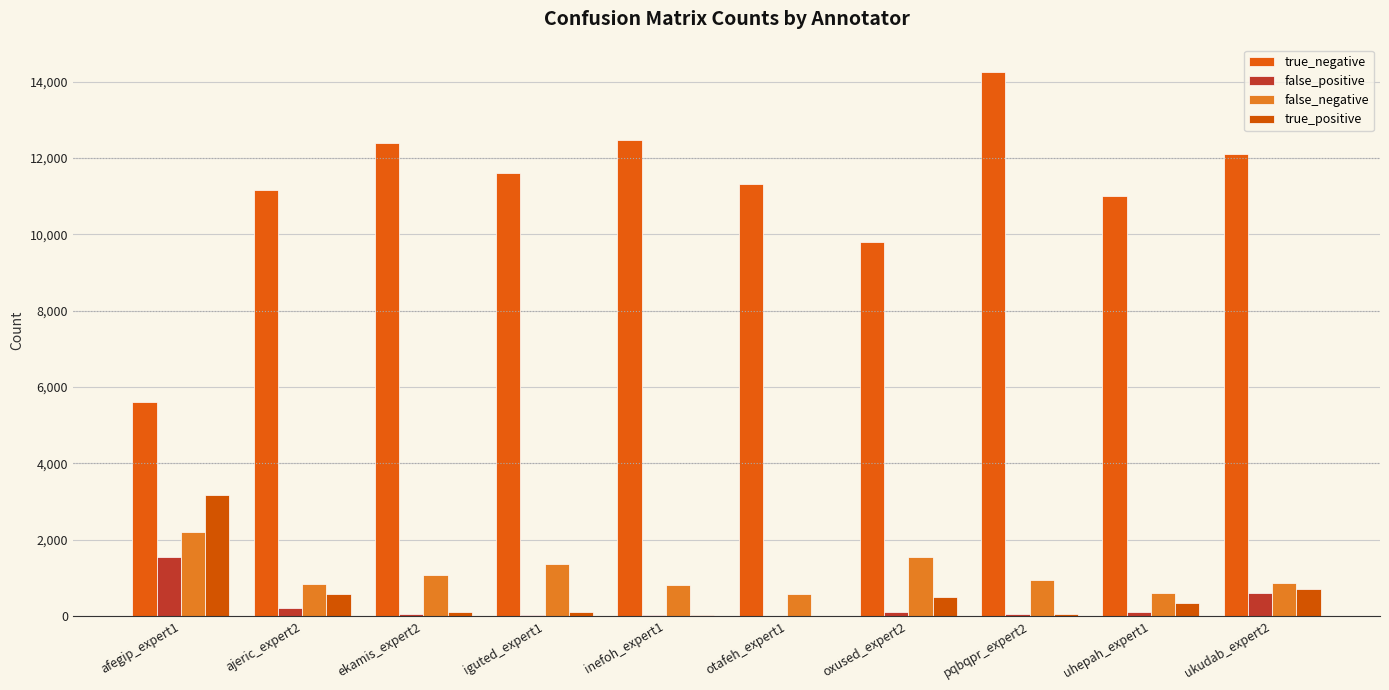

How many data points does each series have?

10